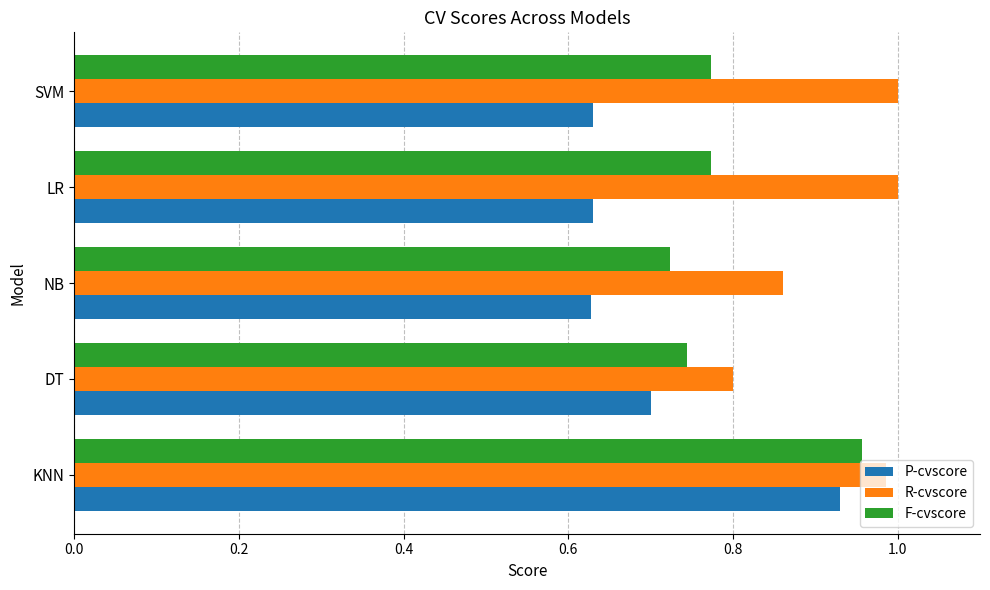

List the series in order of their peak value, lowest first.

P-cvscore, F-cvscore, R-cvscore